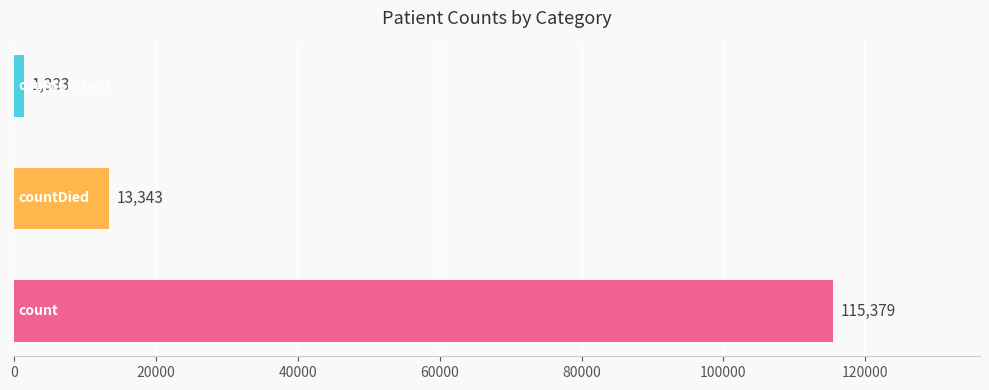

Count the values in the range 1383 to 115379.

3